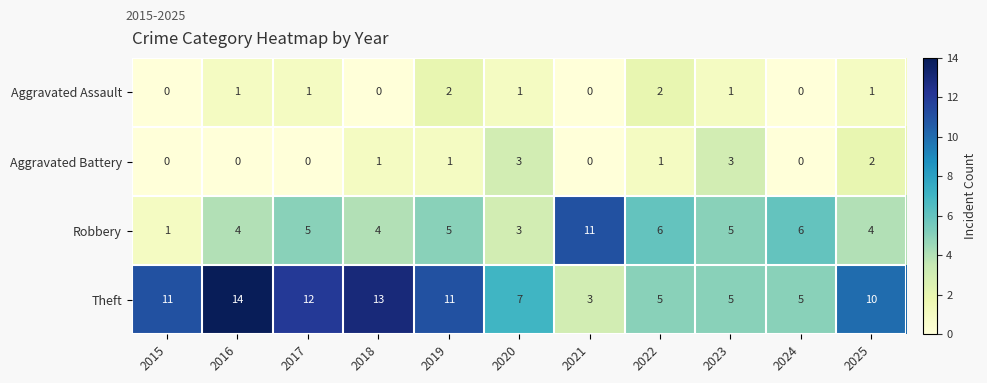

Rank the series by their maximum value, from highest to lowest.

Theft, Robbery, Aggravated Battery, Aggravated Assault